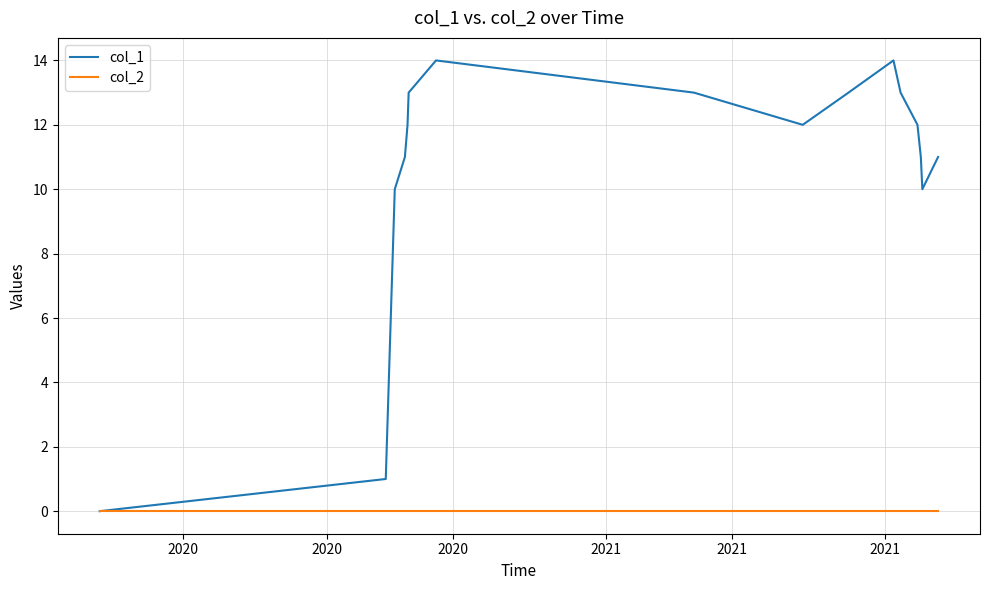

Rank the series by their maximum value, from lowest to highest.

col_2, col_1